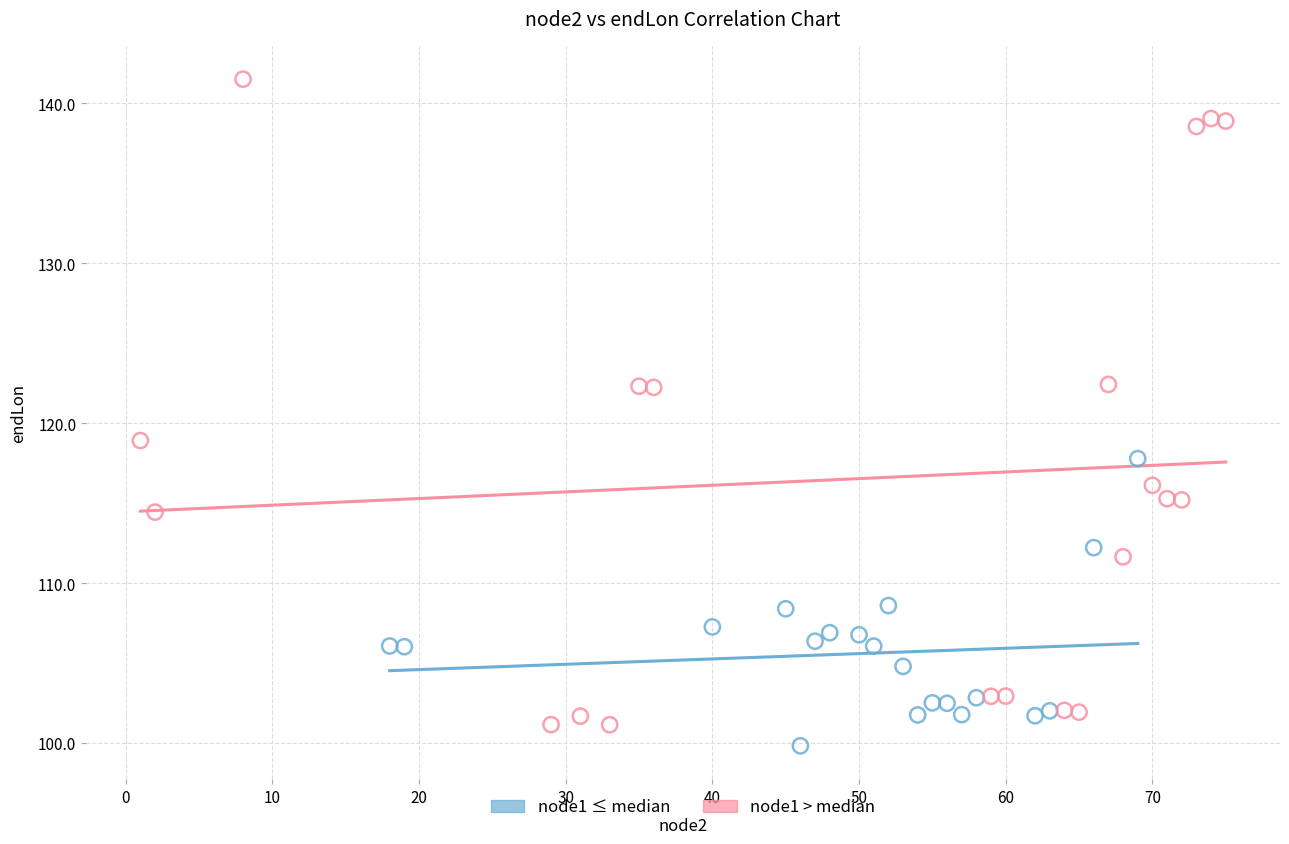

Which series has the largest Y range (max minus min)?

node1 > median